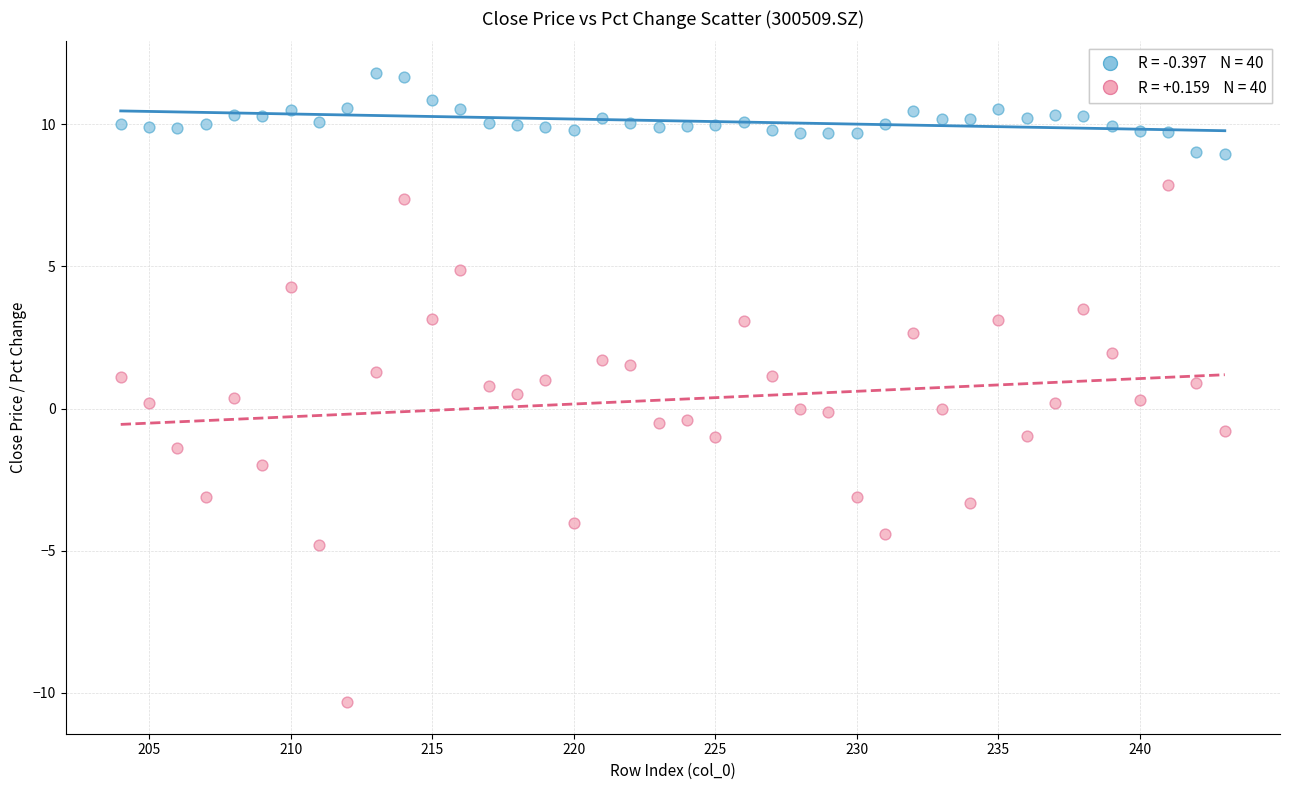

Across all data points, what is the range of Y values (max minus min)?

22.1